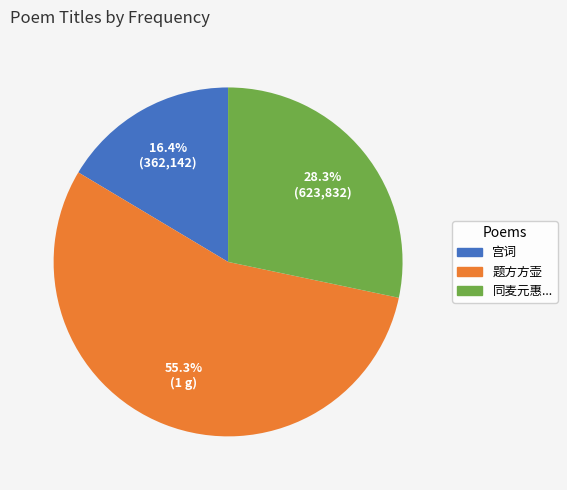

Is there a majority slice in this chart?

Yes